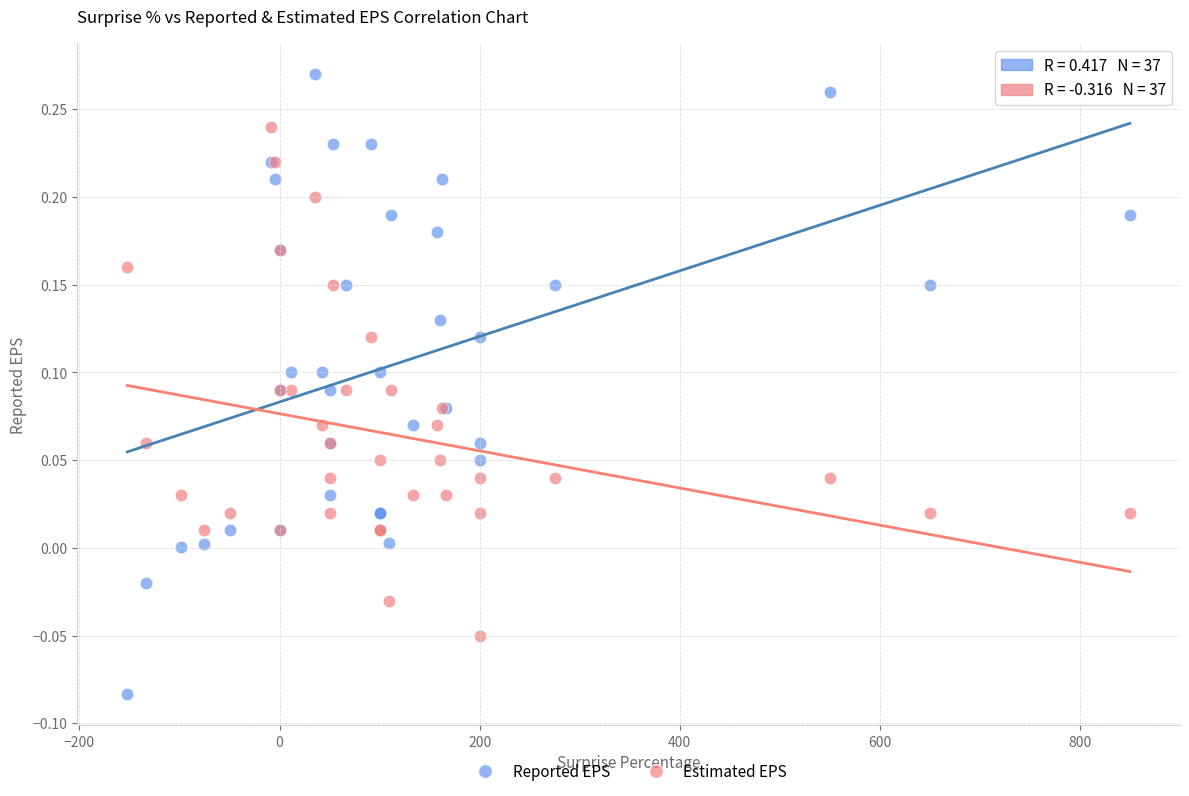

Which series reaches the minimum Y coordinate?

Reported EPS